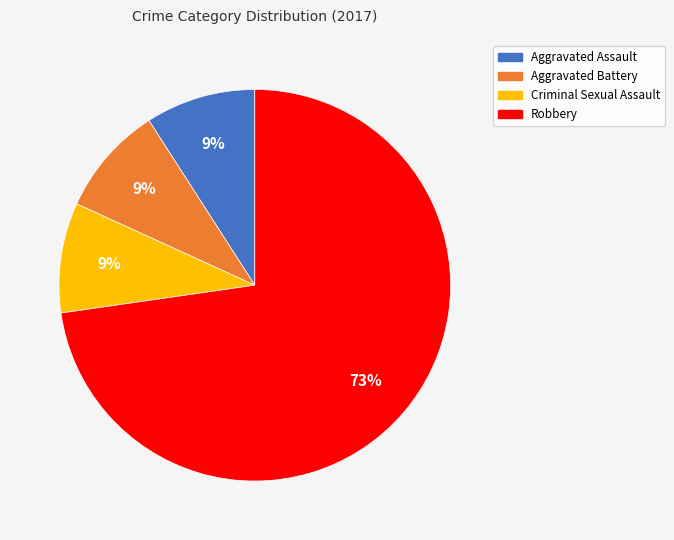

To the nearest percent, what is the difference between the largest and smallest slice percentages?

64%